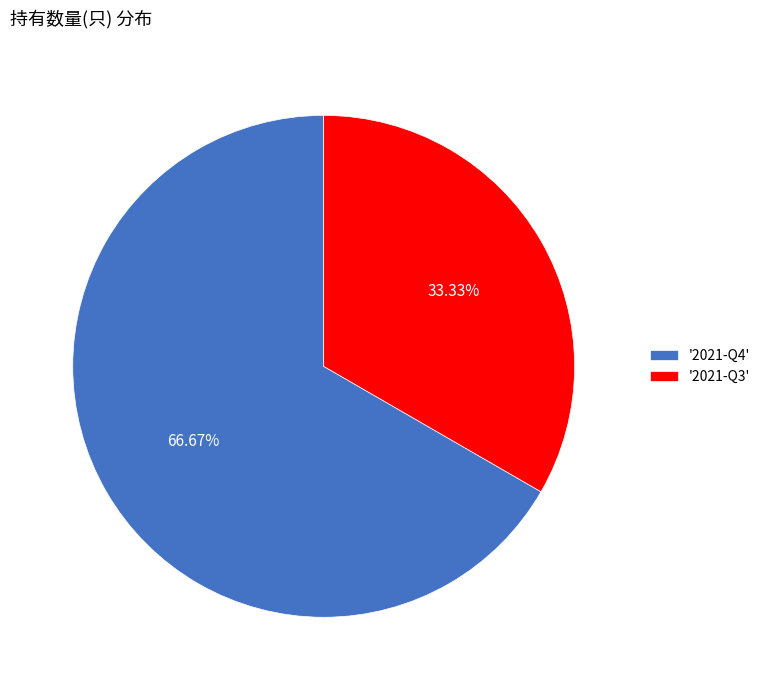

Is there a majority slice in this chart?

Yes